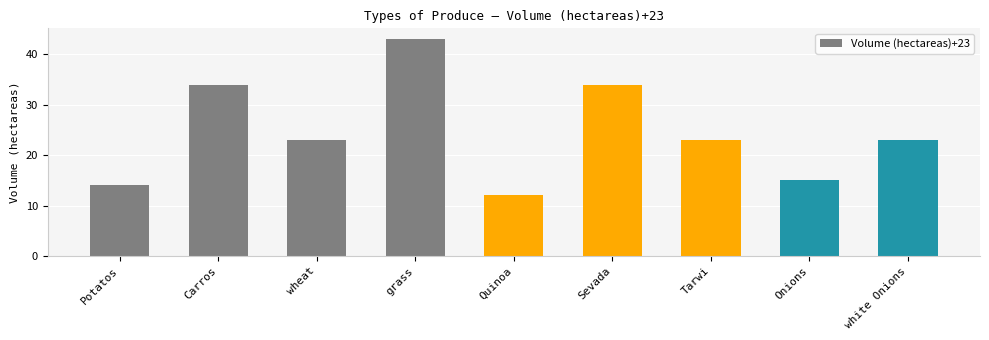

At which category does the chart reach its peak across all series?

grass